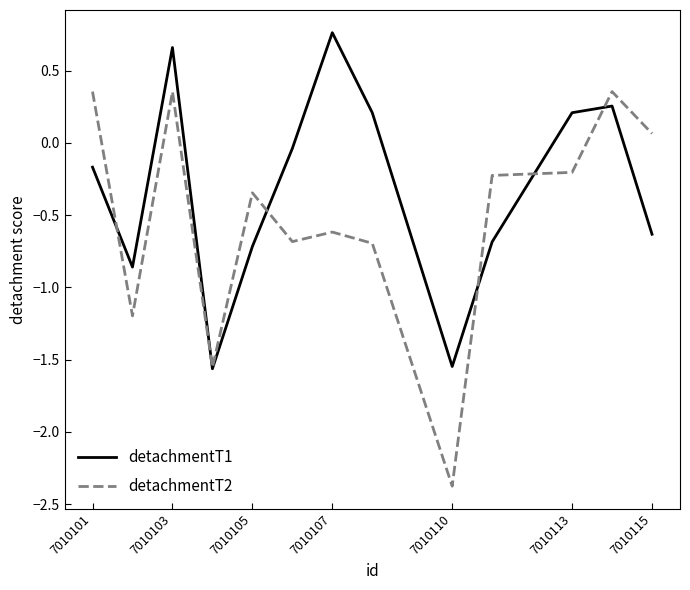

Which series has the widest spread of values?

detachmentT2